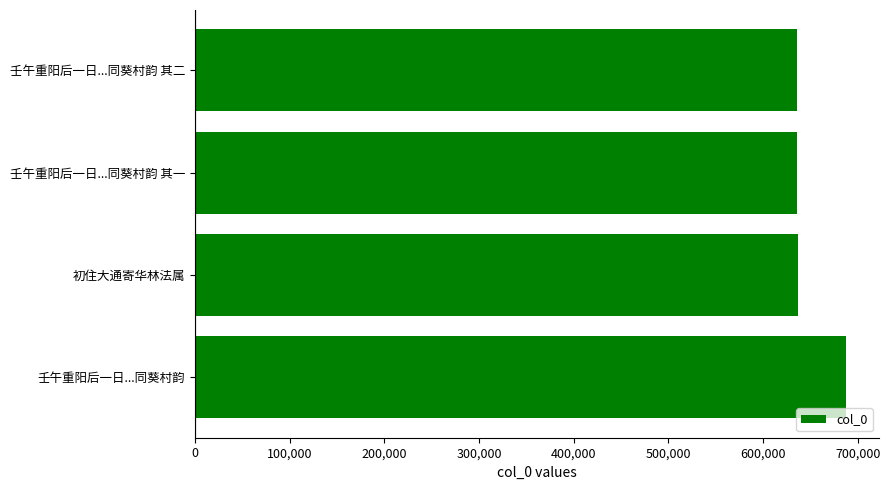

What is the difference between the maximum and minimum values?

52067